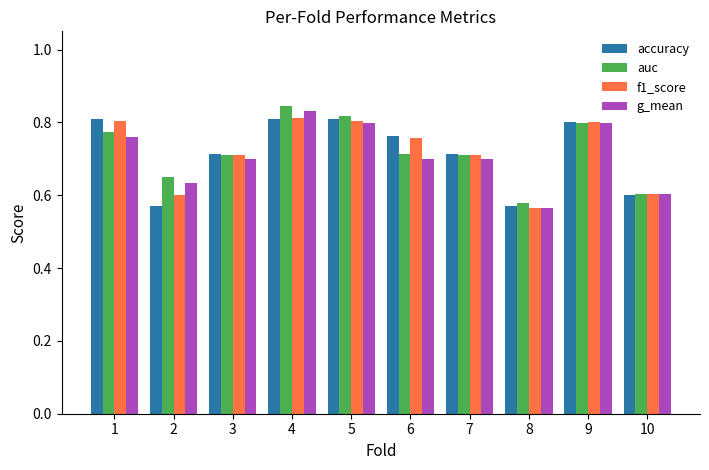

Are the bars horizontal?

No